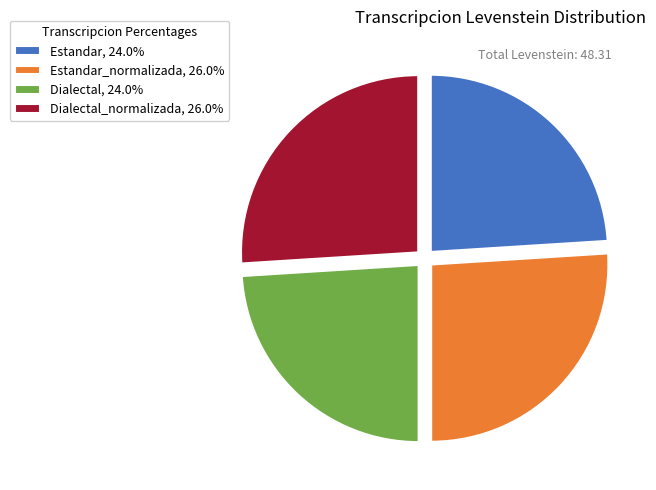

Approximately how many times larger is the value at Estandar_normalizada, 26.0% compared to Dialectal_normalizada, 26.0%?

1.0